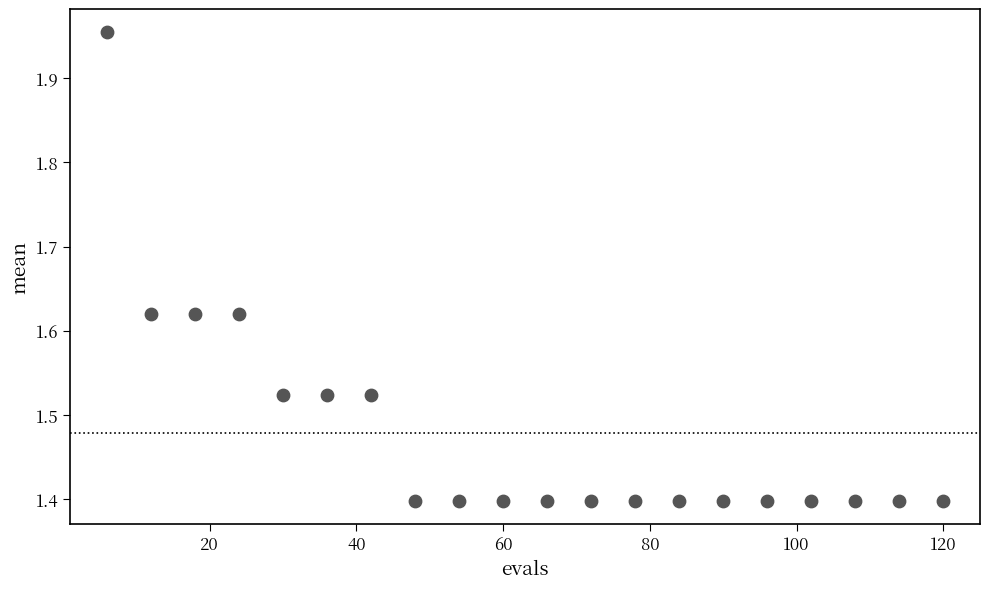

What is the range of X values (max minus min)?

114.0